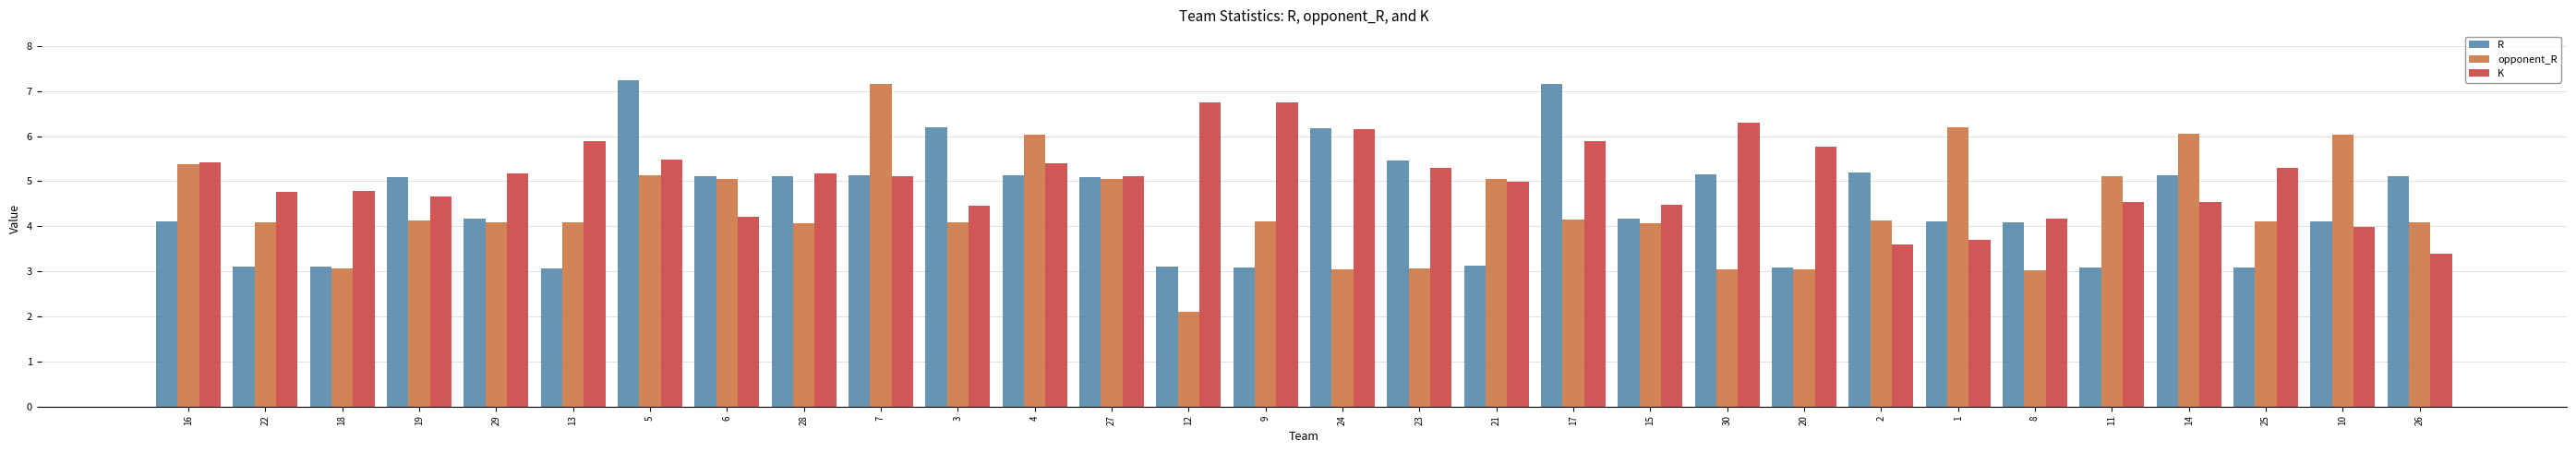

The value of R at 29 is 6.7. True or false?

False